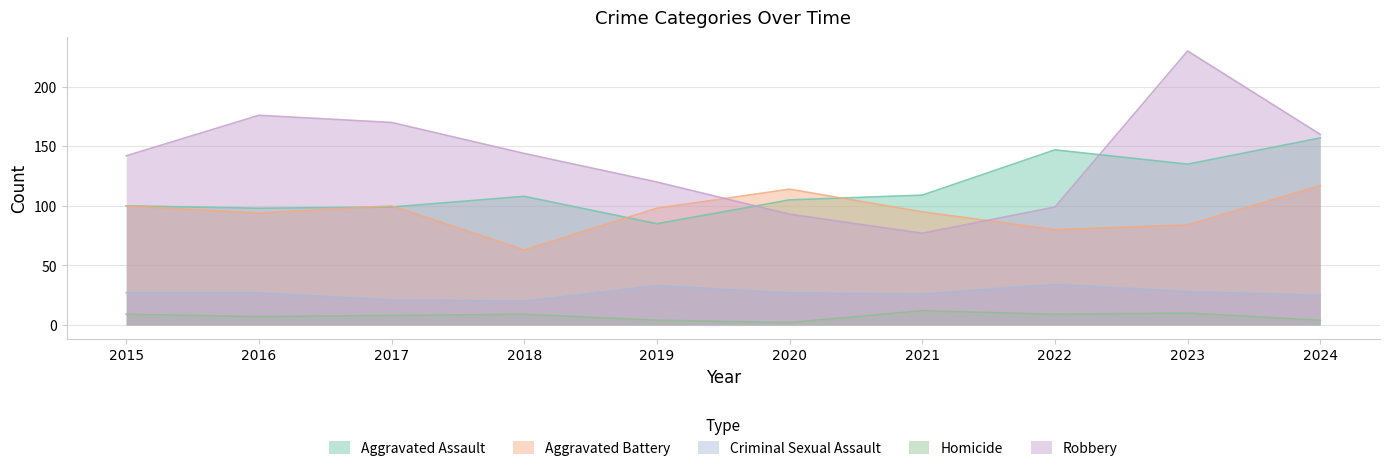

Which series has the largest total across all categories?

Robbery